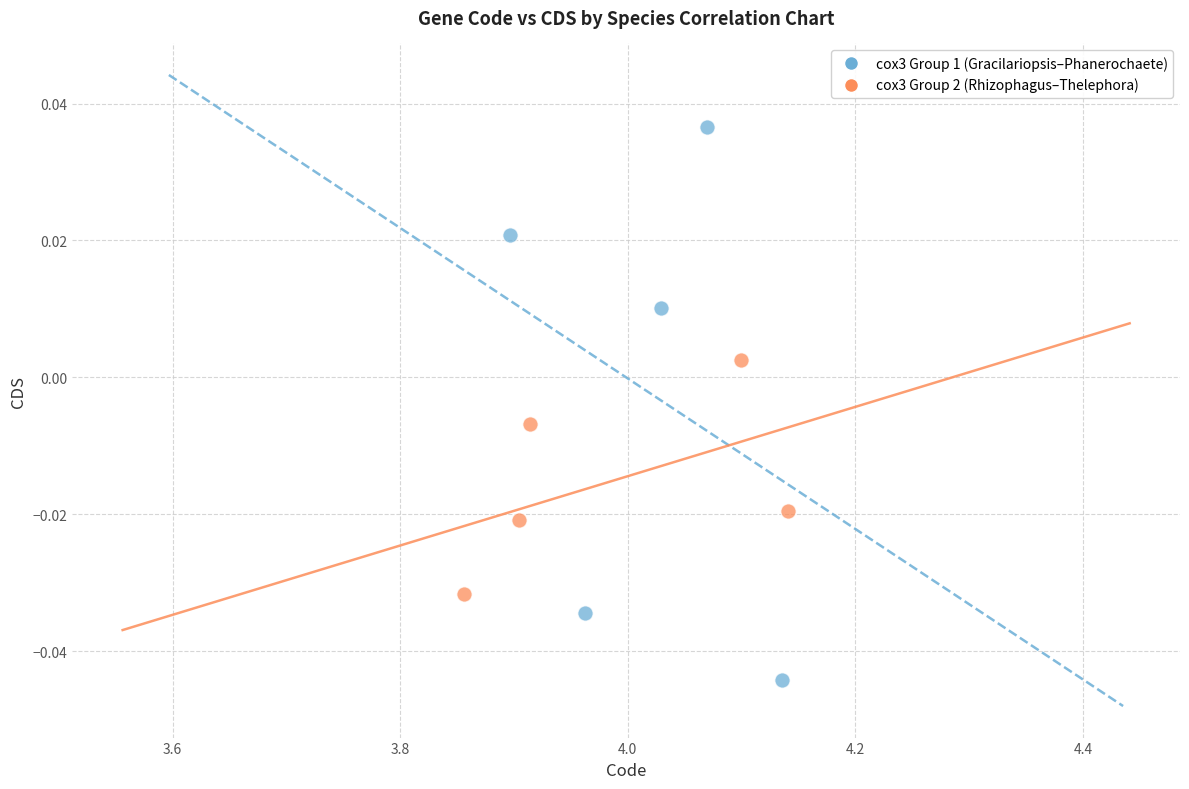

Which series reaches the minimum Y coordinate?

cox3 Group 1 (Gracilariopsis–Phanerochaete)